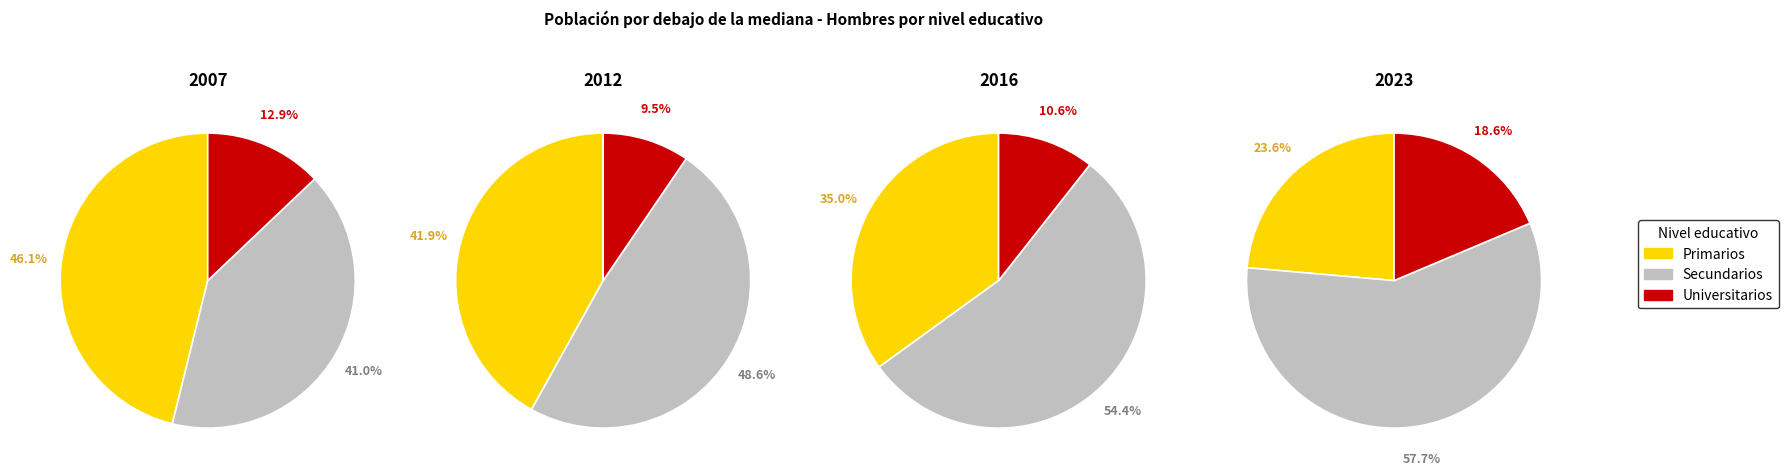

Which slice is the largest?

Secundarios